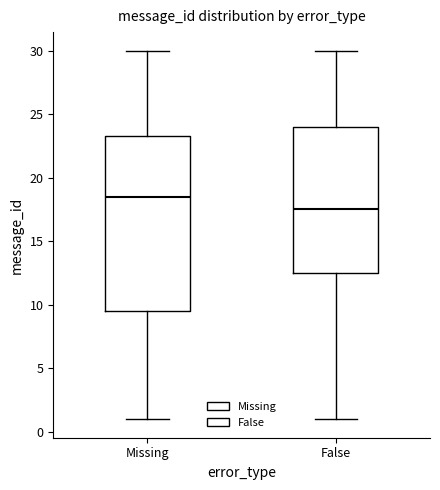

Reading left to right, read every box against the y-axis: the position of its median line, the range the box covers, and the ends of its whiskers. The values are not printed on the chart, so give them approximately, as read against the axis.

Missing: median 18.5, box 9.5 to 23.5, whiskers 1.0 to 30.0
False: median 17.5, box 12.5 to 24.0, whiskers 1.0 to 30.0